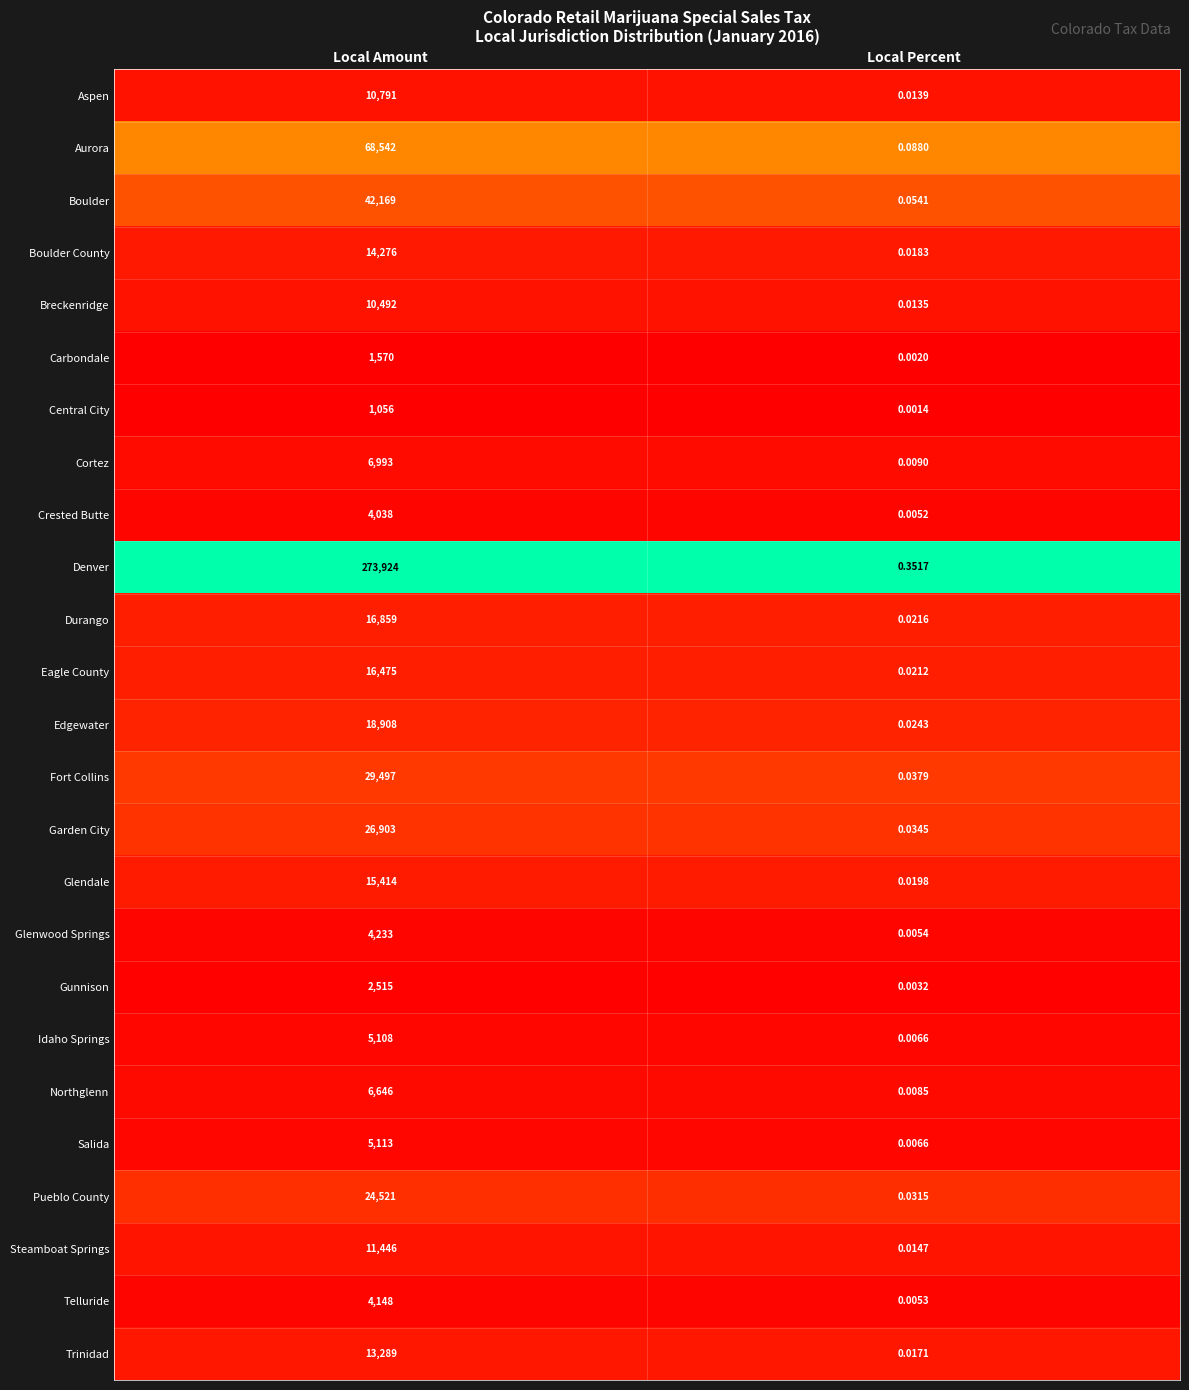

Which series has the largest total across all categories?

Denver